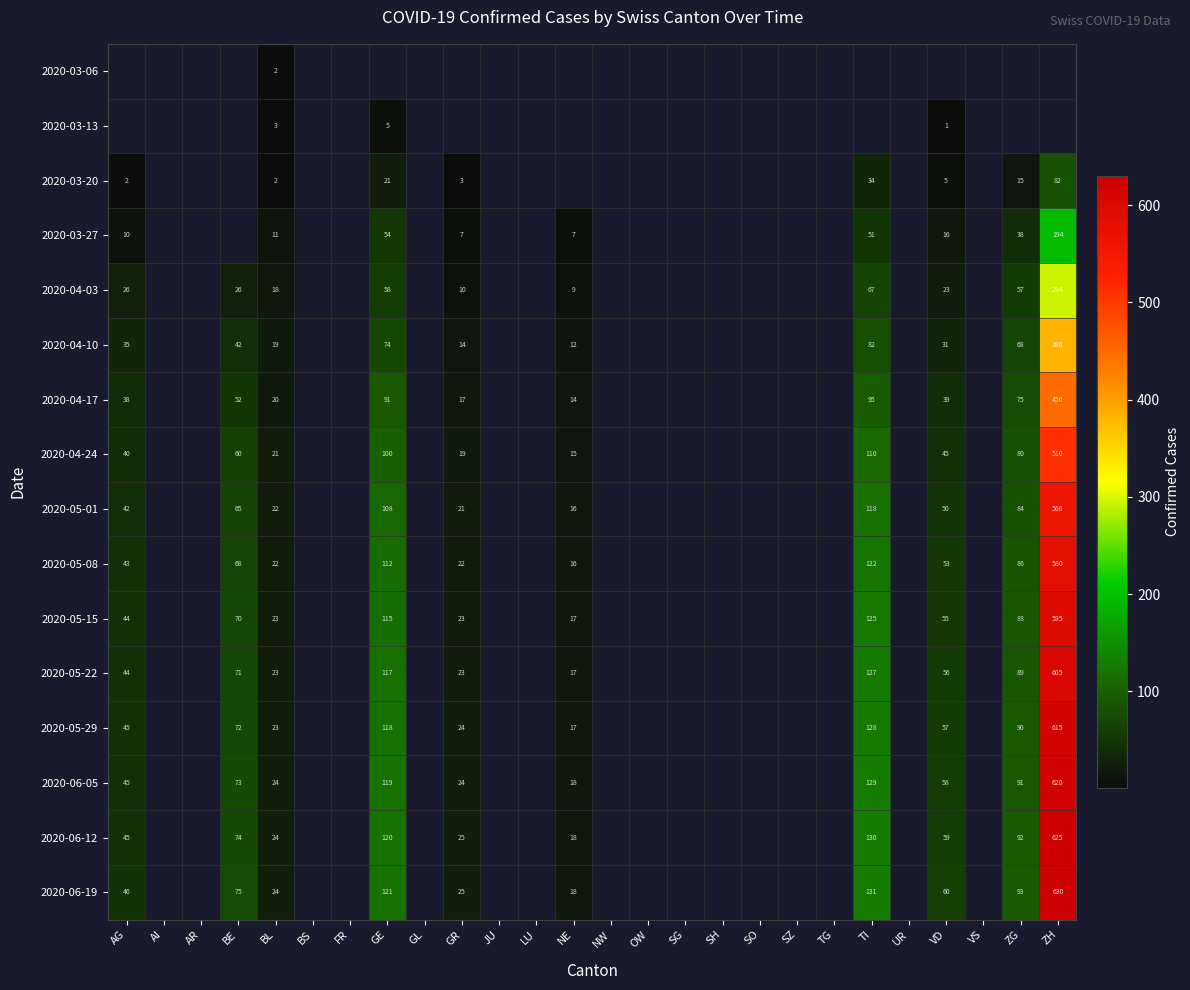

The 2020-05-08 series shows 53 at VD. True or false?

True